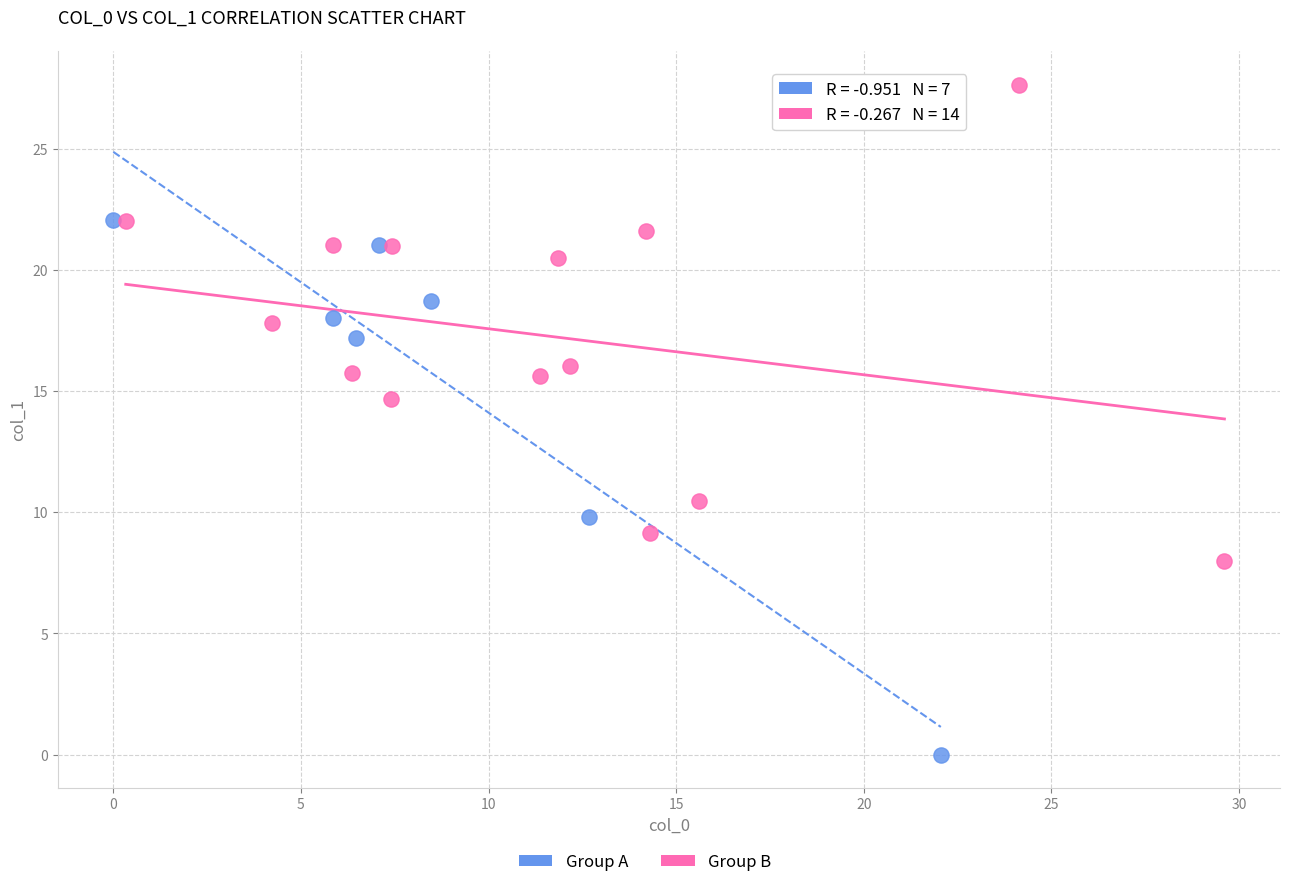

Which series reaches the minimum Y coordinate?

Group A